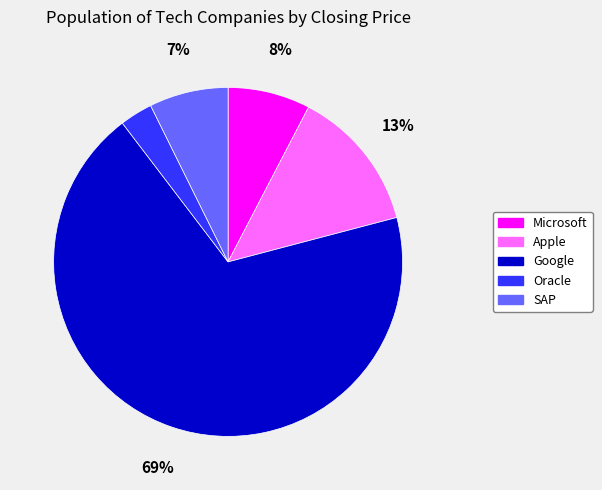

To the nearest percent, what is the average slice percentage?

20%